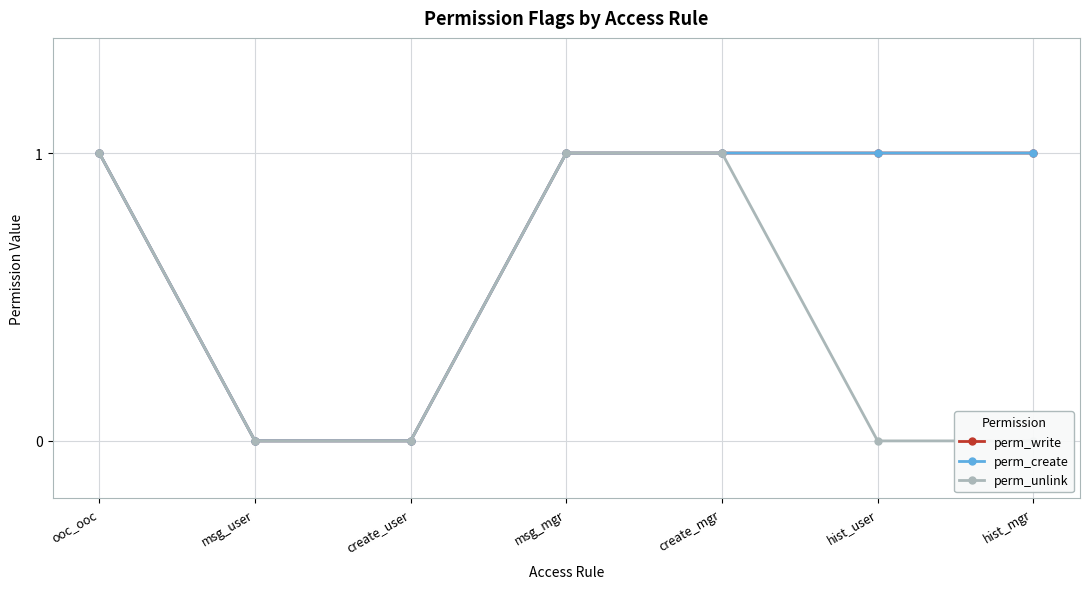

How many perm_write values are between 0 and 1?

7